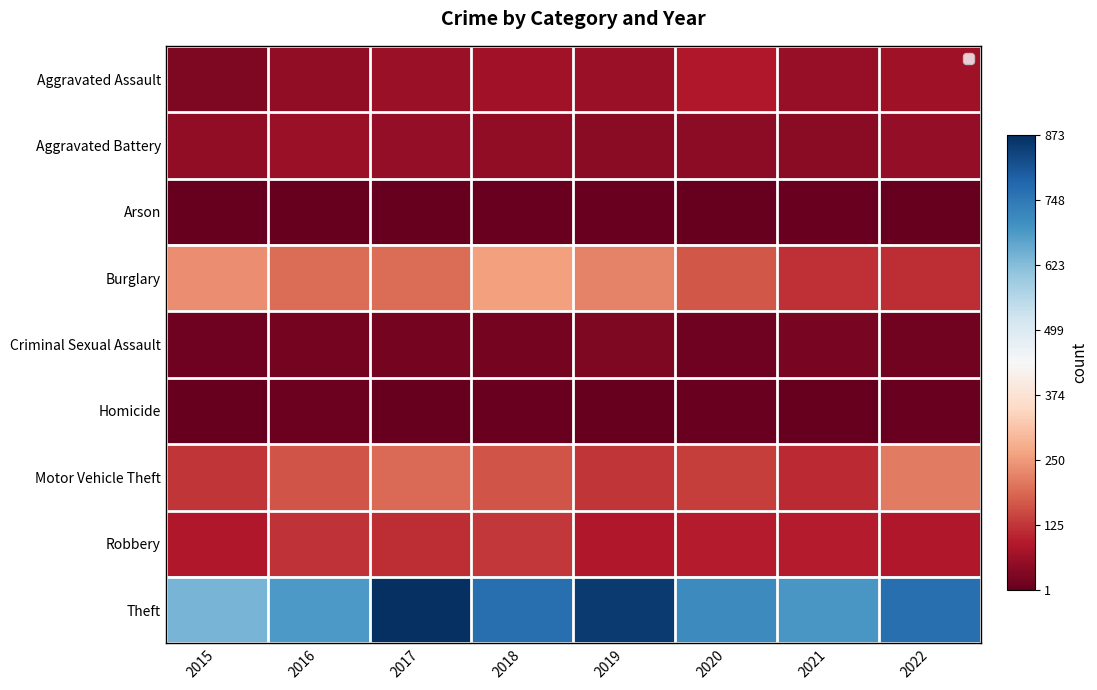

Between 2022 and 2021, which is larger?

2022